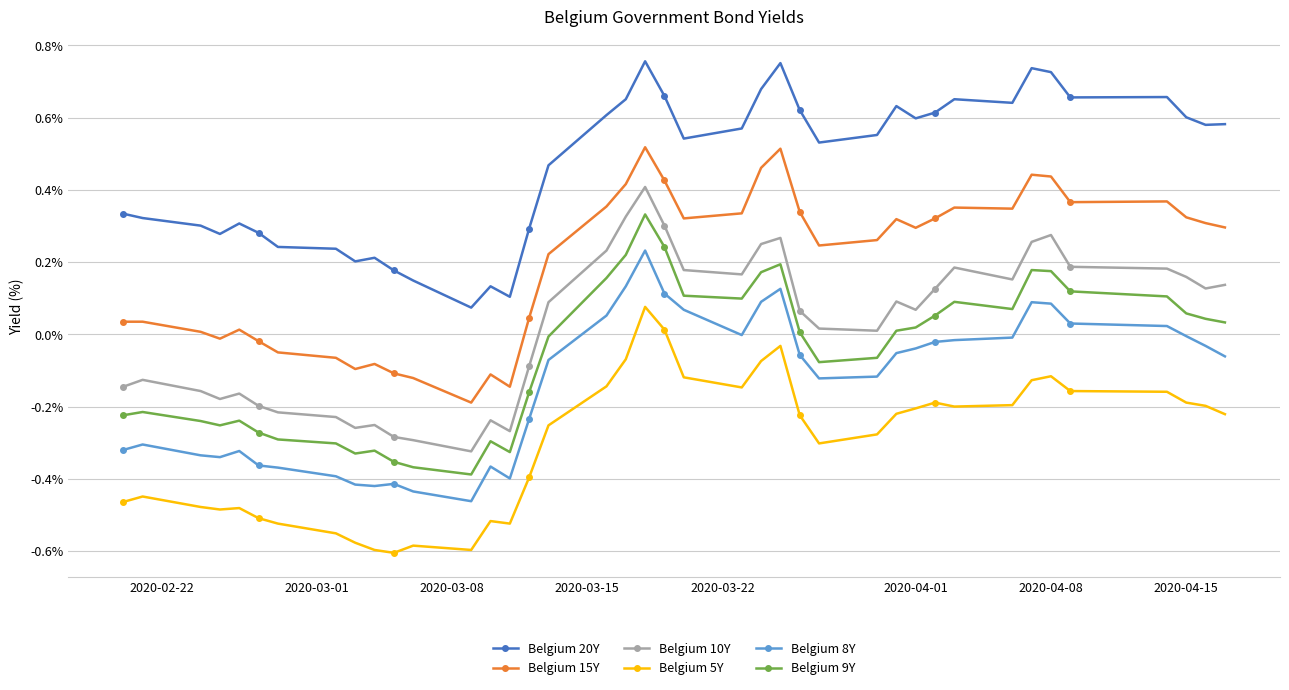

Which series has the largest total across all categories?

Belgium 20Y